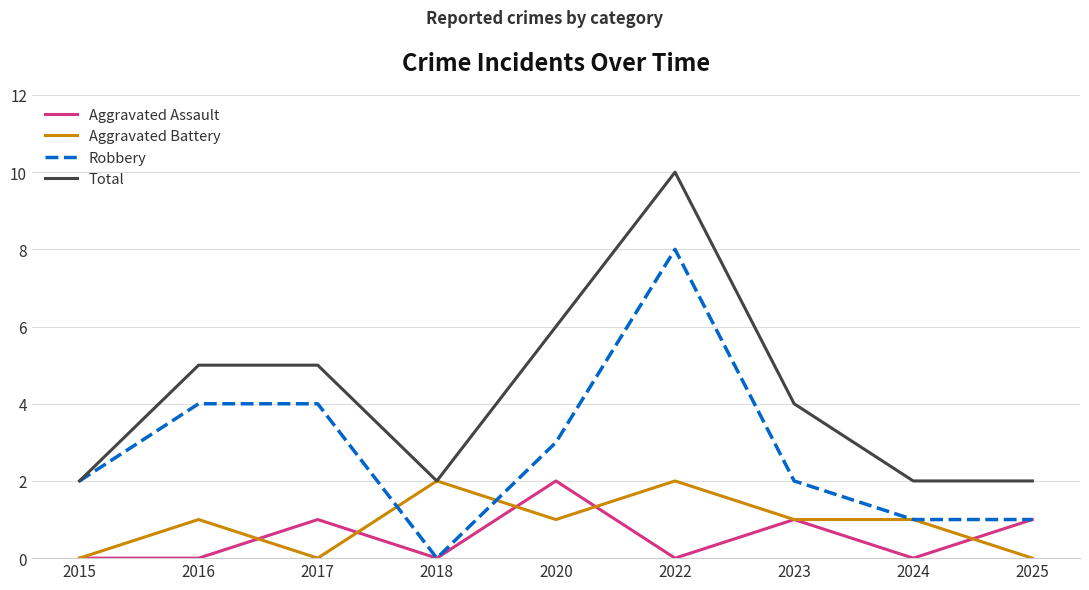

What is the average value of the Aggravated Assault series?

1